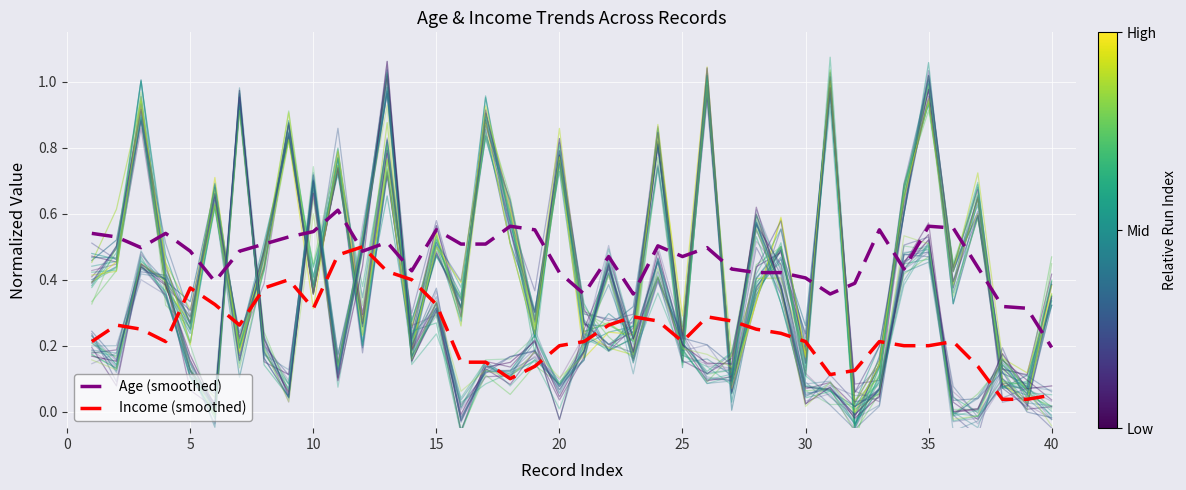

What are all the series names shown in the legend?

Age (smoothed), Income (smoothed)